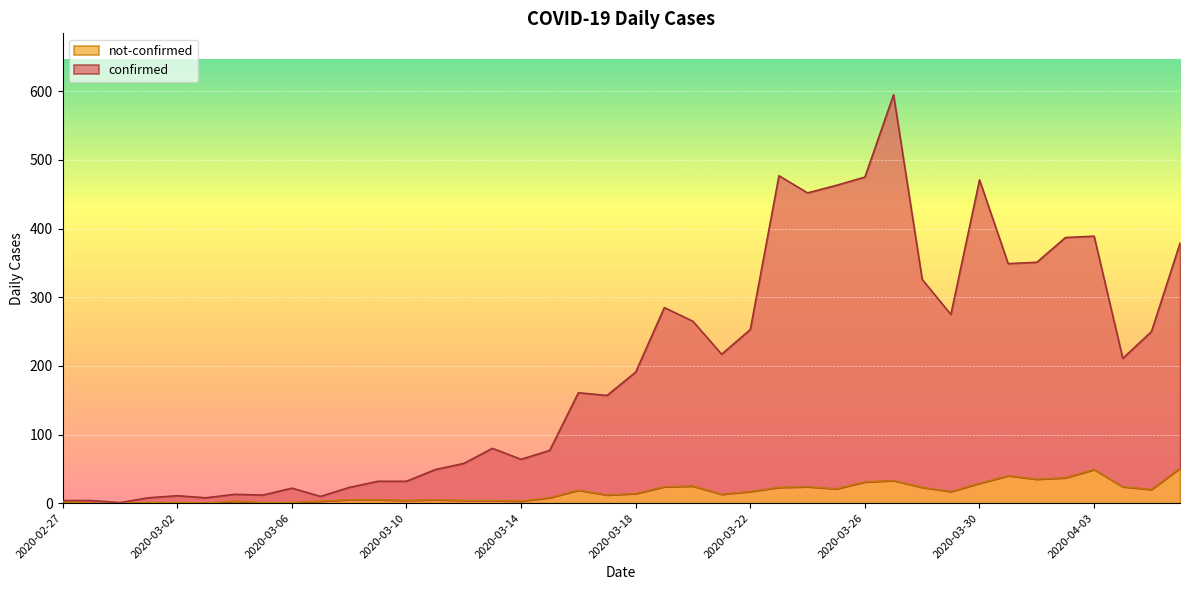

What is the average value of the confirmed series?

197